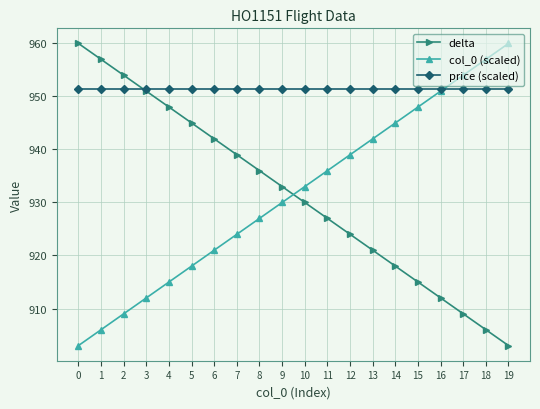

The delta series shows 927.0 at 11. True or false?

True